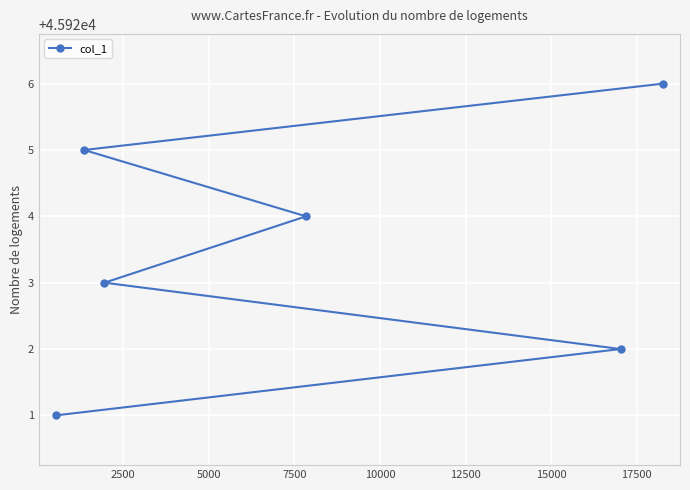

What is the difference between the maximum and minimum values?

5